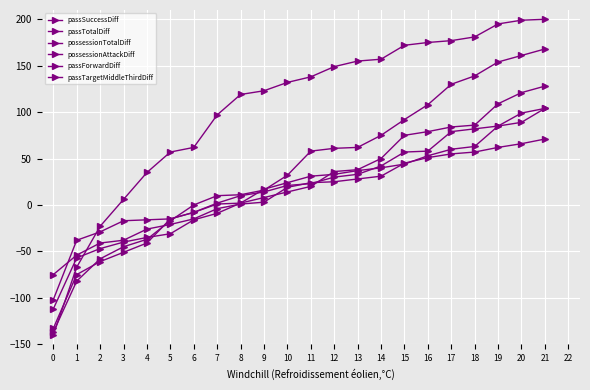

How many data points in possessionAttackDiff are less than 31?

11